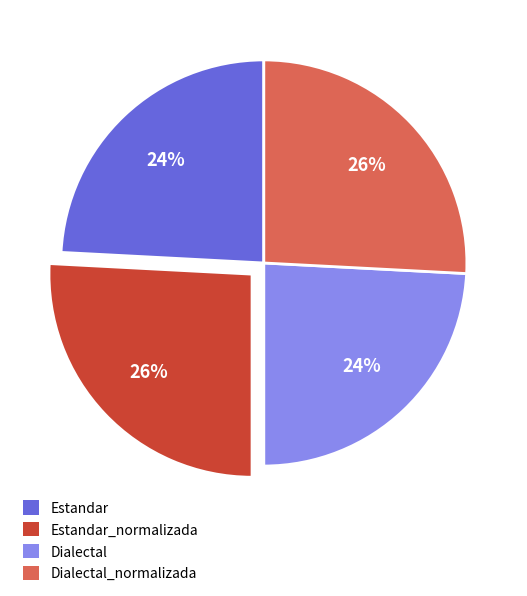

Is there a majority slice in this chart?

No